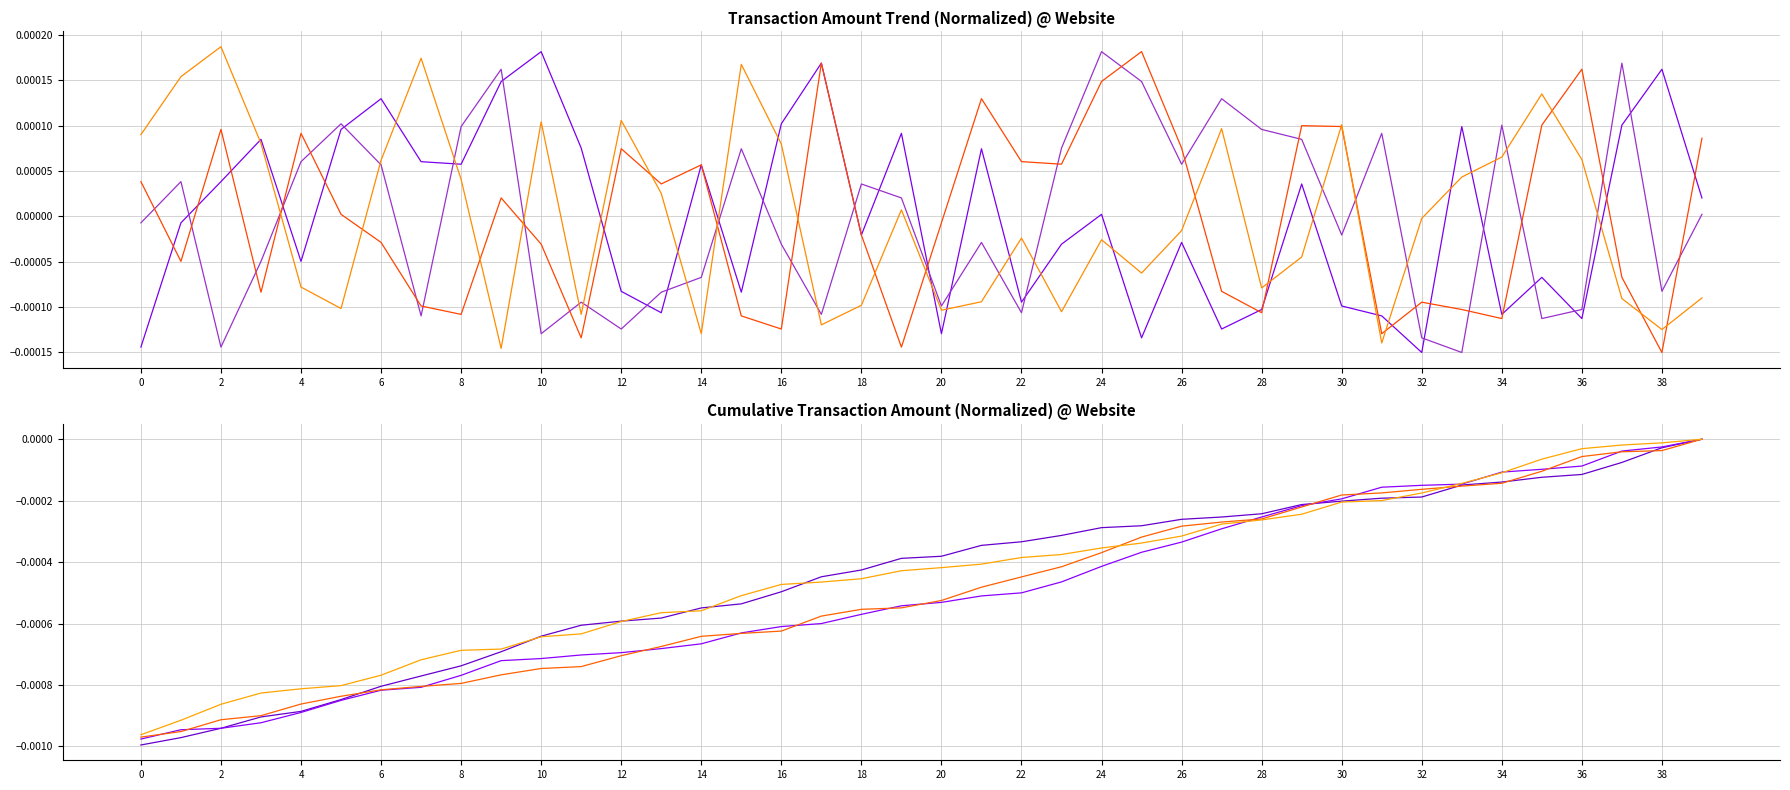

Between which two adjacent categories do www.flipkart.com and www.amazon.com first intersect?

10 and 12